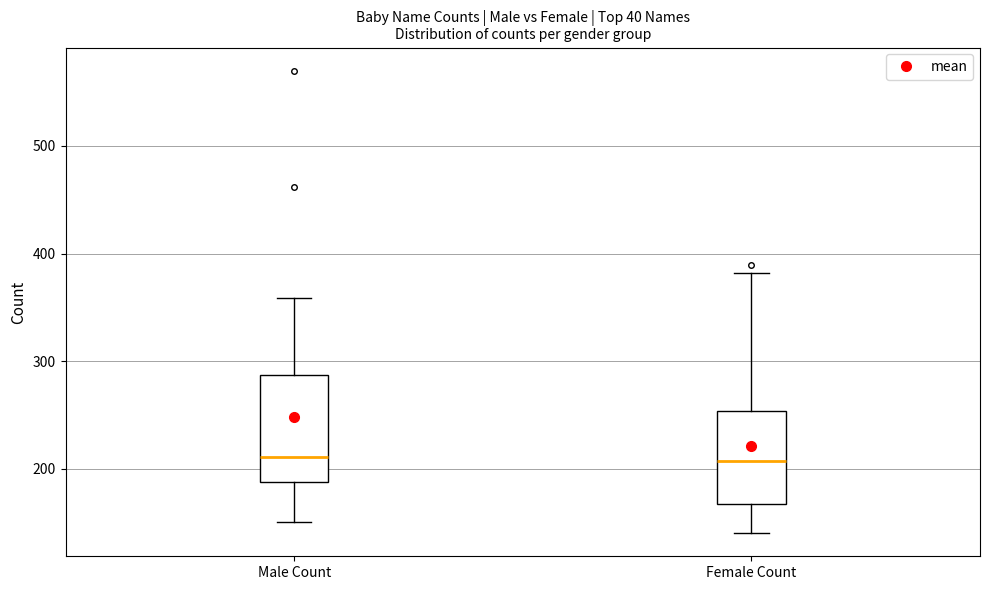

Reading left to right, read every box against the y-axis: the position of its median line, the range the box covers, and the ends of its whiskers. The values are not printed on the chart, so give them approximately, as read against the axis.

Male Count: median 210, box 190 to 290, whiskers 150 to 360
Female Count: median 210, box 170 to 250, whiskers 140 to 380